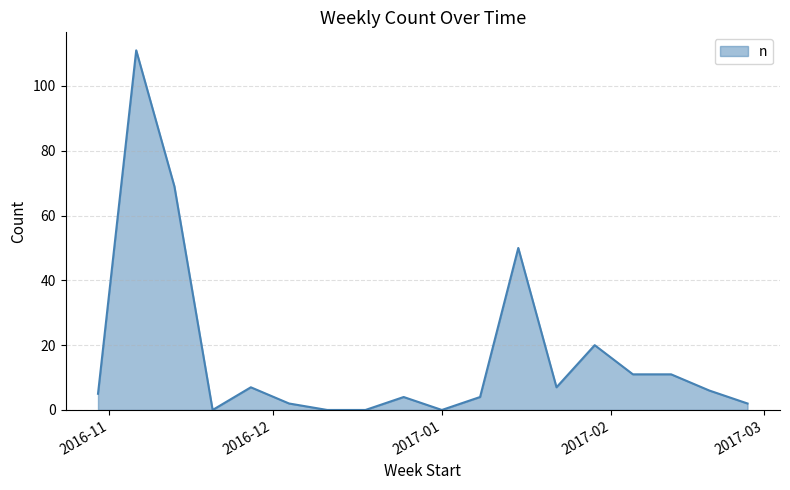

What is the difference between the maximum and minimum values?

111